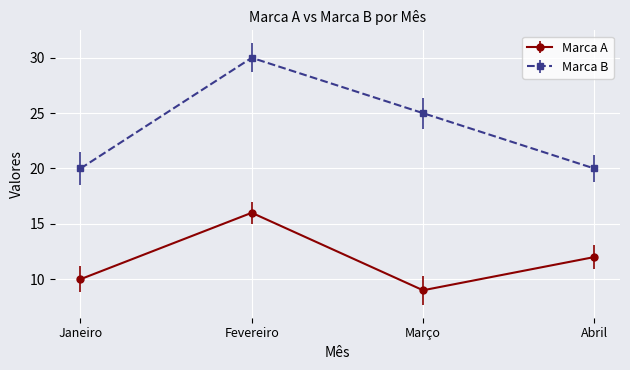

True or false: Marca A and Marca B cross at least once.

False